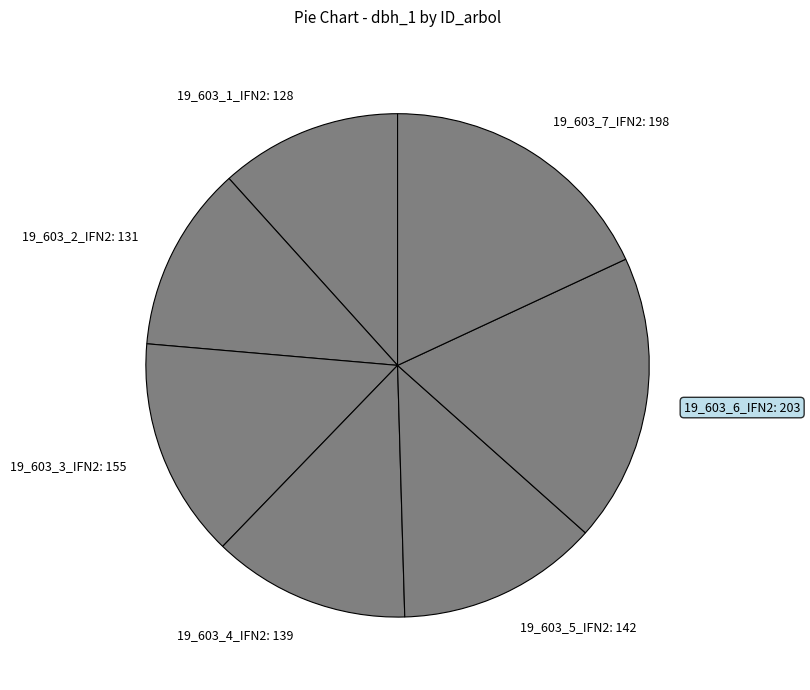

Is the sum of 19_603_6_IFN2: 203 and 19_603_5_IFN2: 142 greater than half?

No